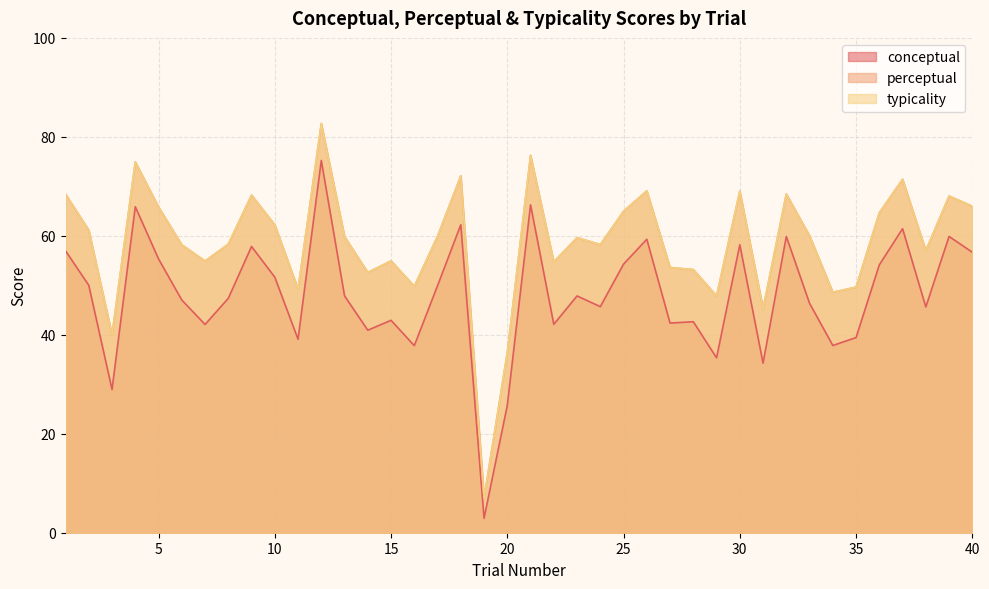

True or false: perceptual and typicality intersect in this chart.

False